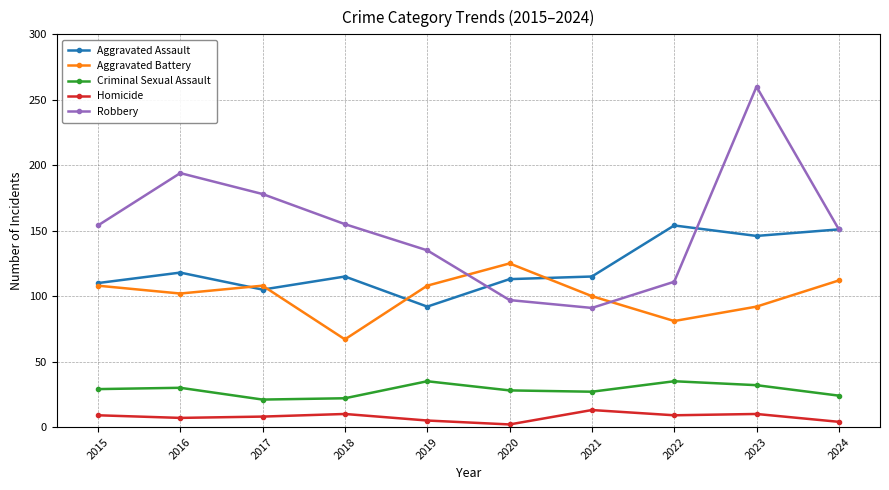

What is the sum of all Robbery values?

1526